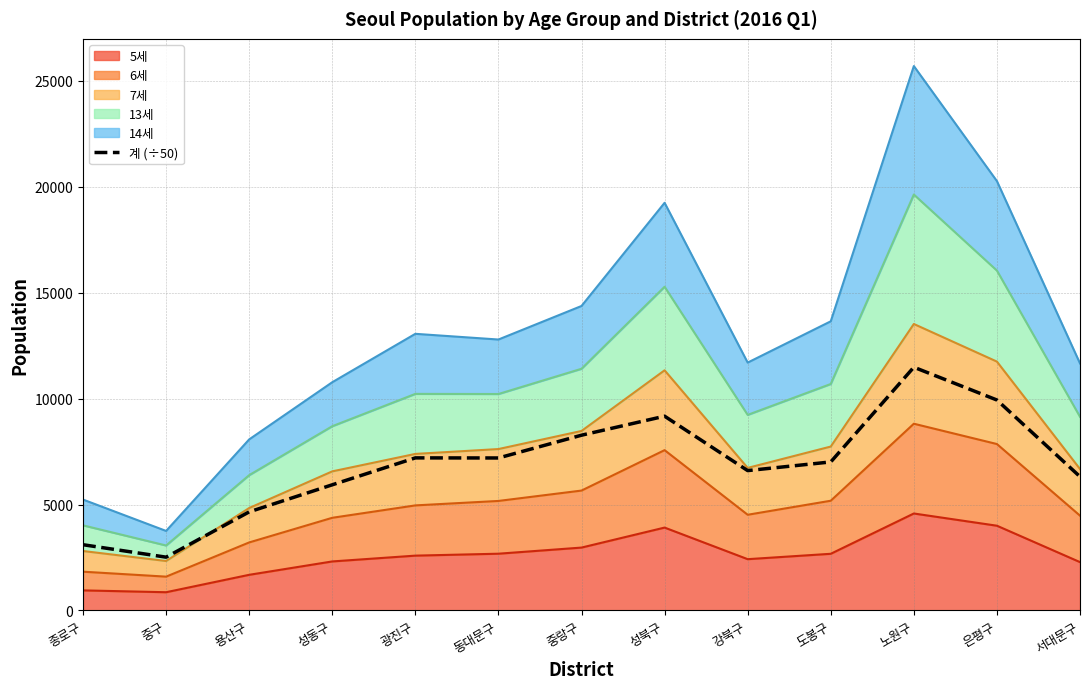

True or false: the data shows 7201.7 at 광진구.

True